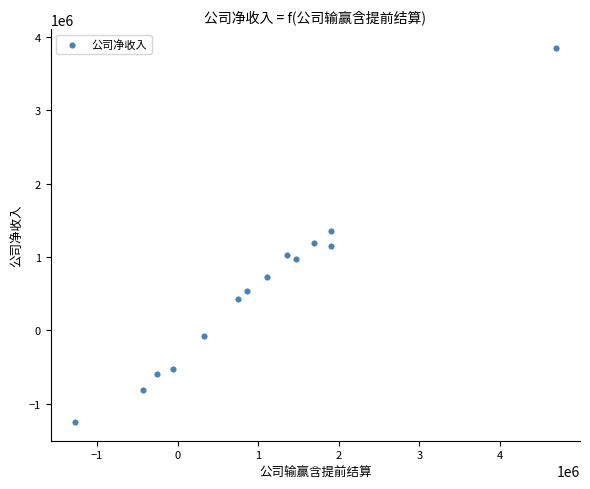

What is the range of Y values (max minus min)?

5102596.4